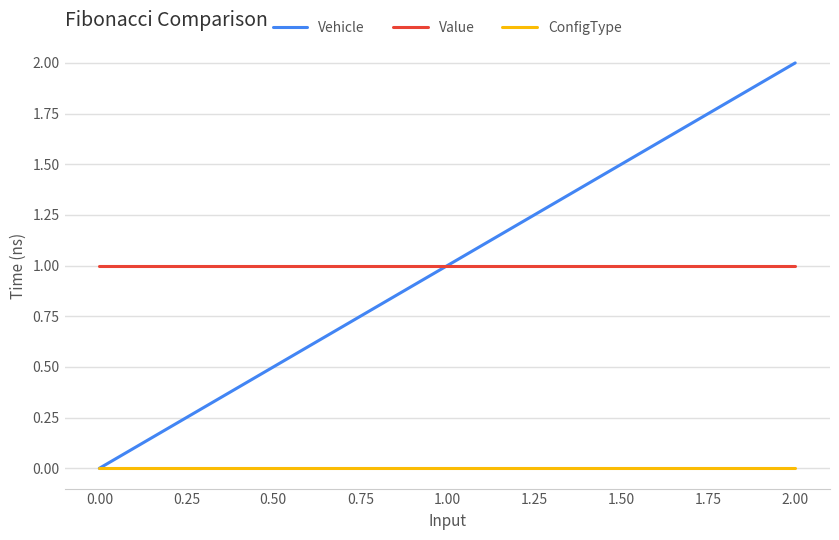

Is it true that ConfigType equals 0 at 0.00?

True